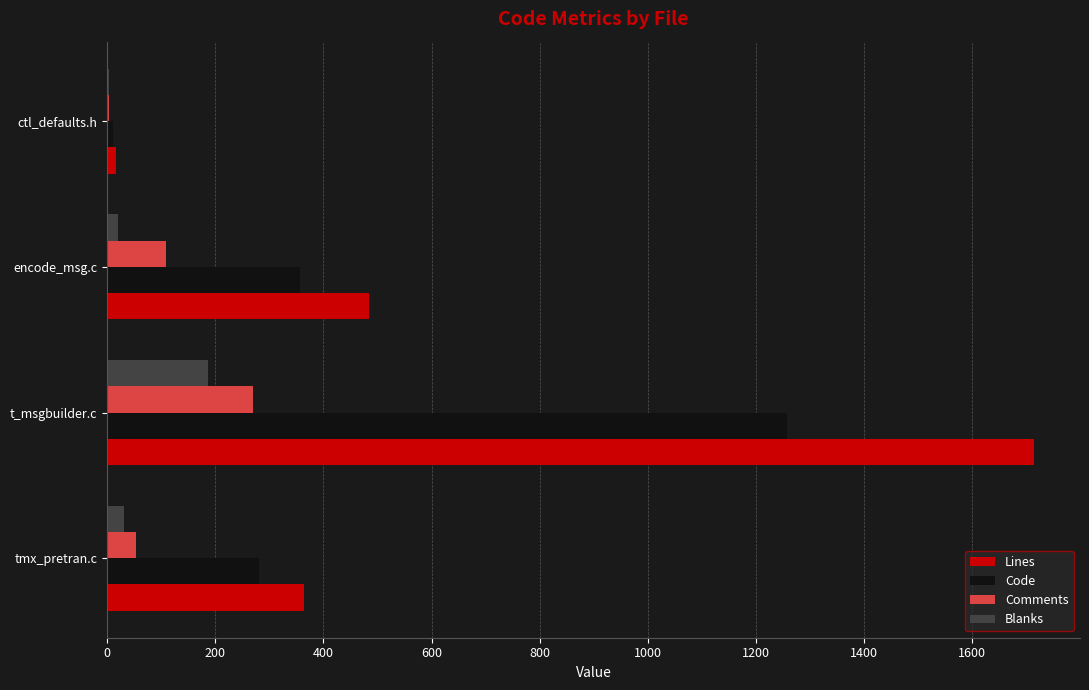

Is it true that Comments equals 269 at t_msgbuilder.c?

True